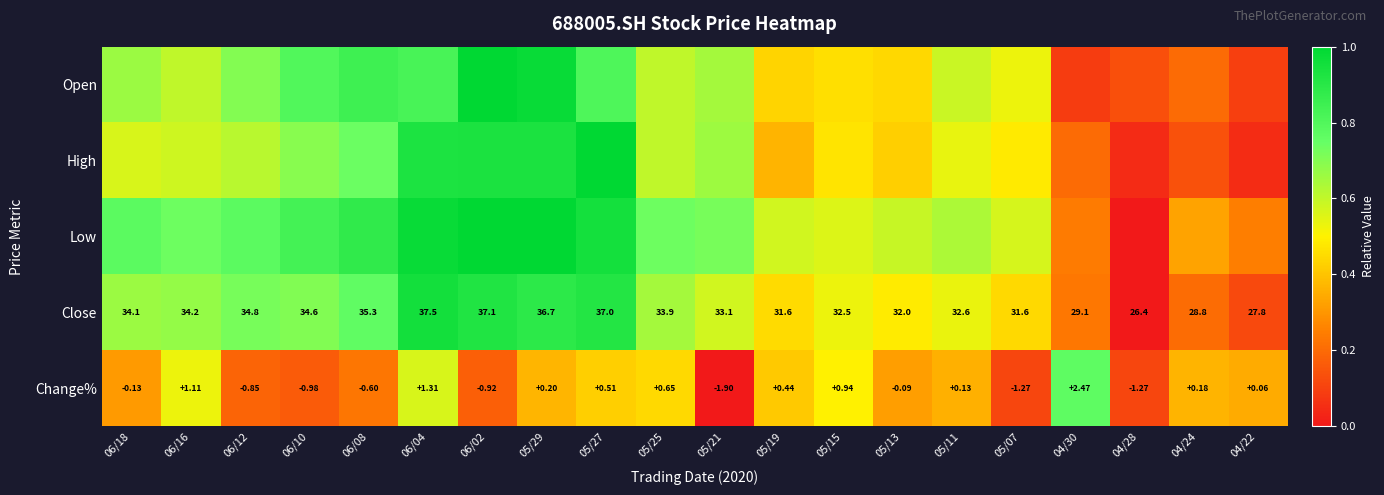

Is the value of Change% at 06/08 greater than the value of Close at 05/19?

No